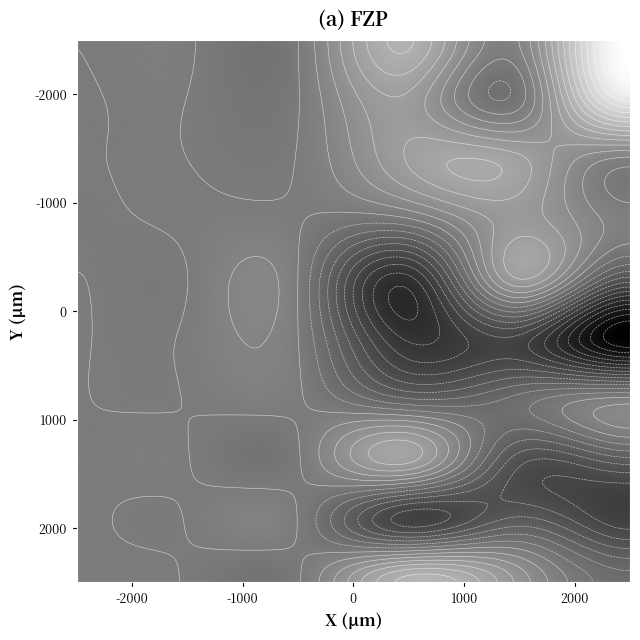

What is the maximum value shown in the chart?

55.9